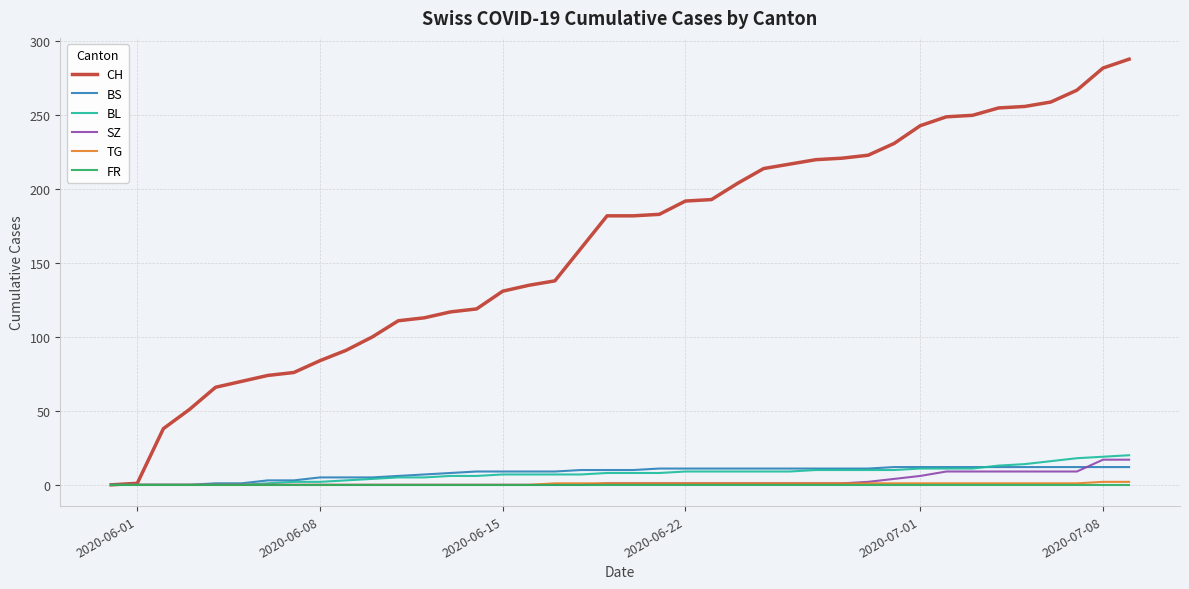

Which series has the largest total across all categories?

CH